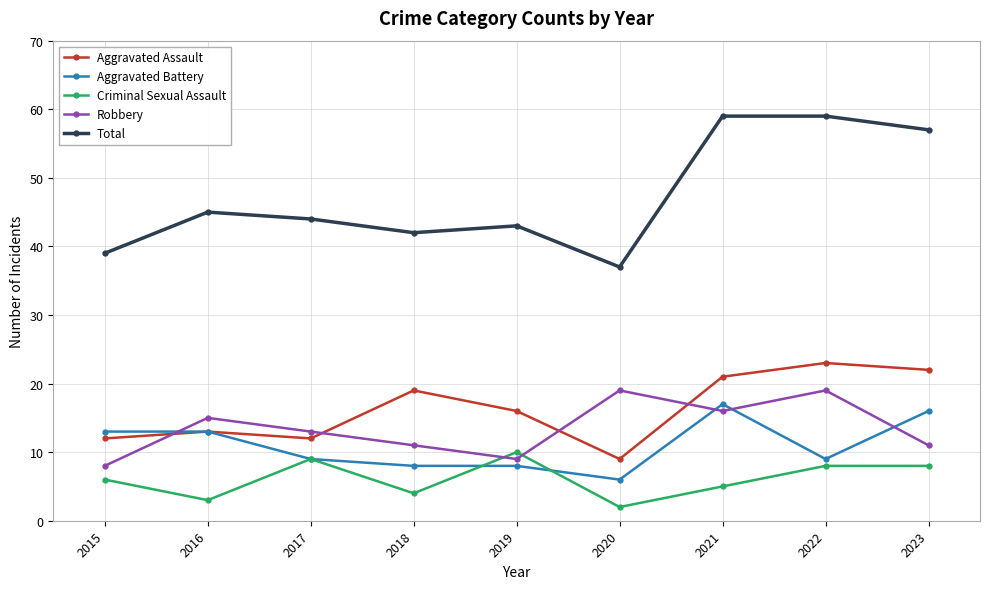

In Total, how many points are lower than both neighbors (excluding endpoints)?

2